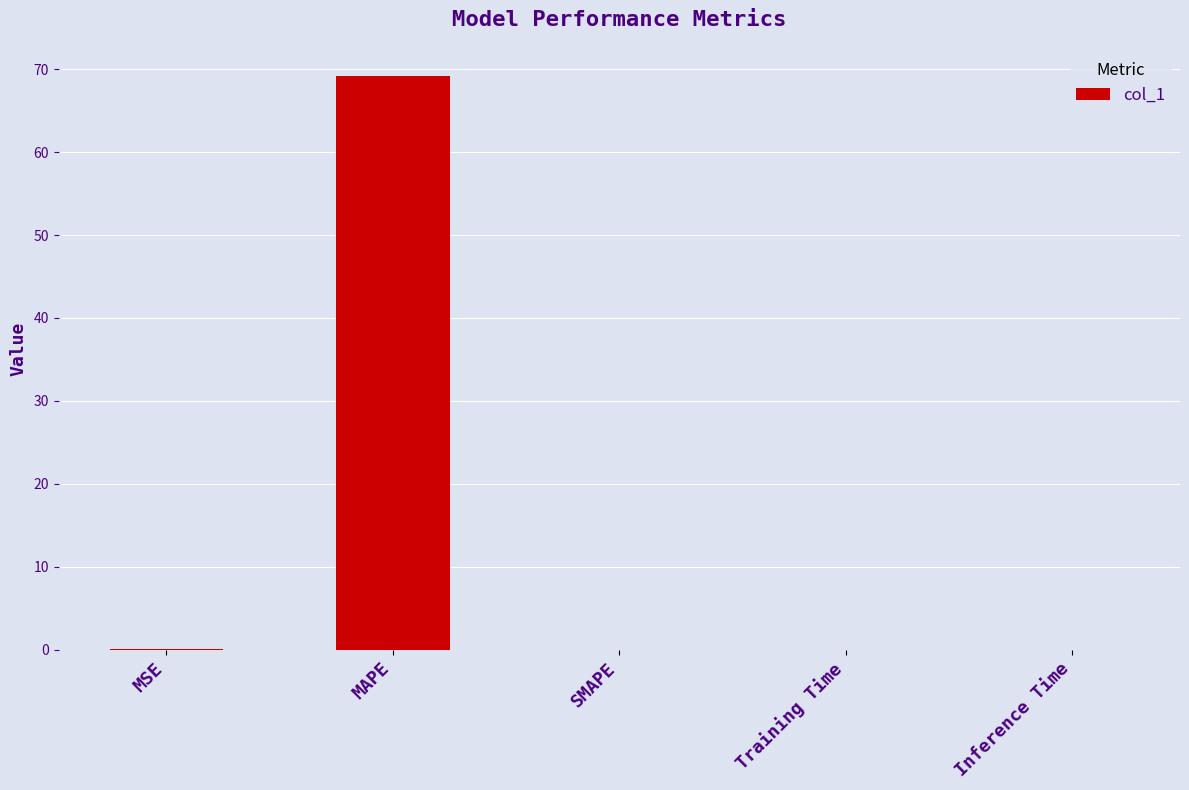

Is it true that the value at MSE is 0.1?

True